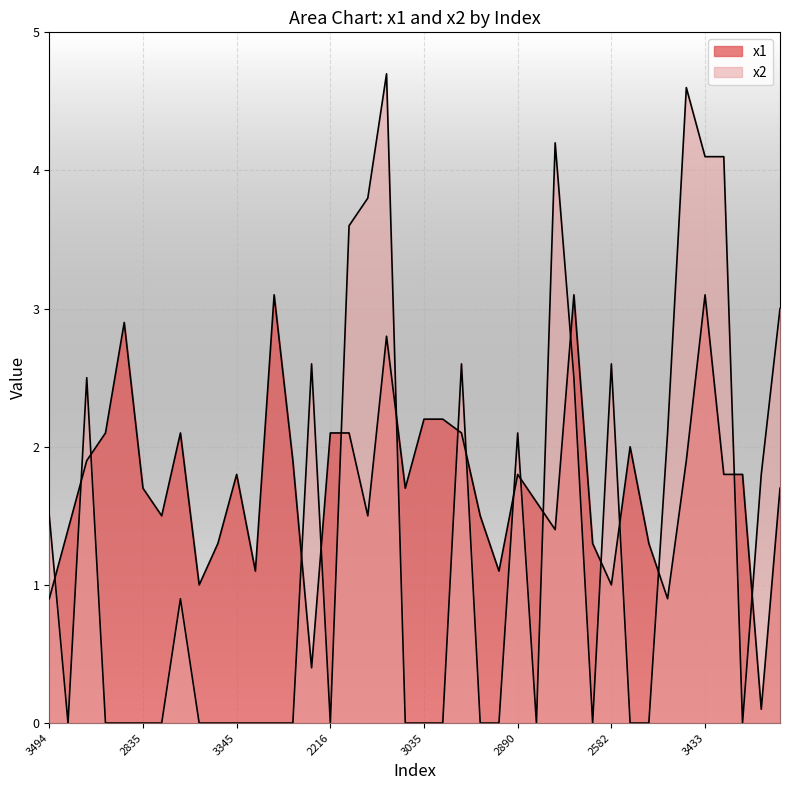

What is the sum of all x1 values?

69.2